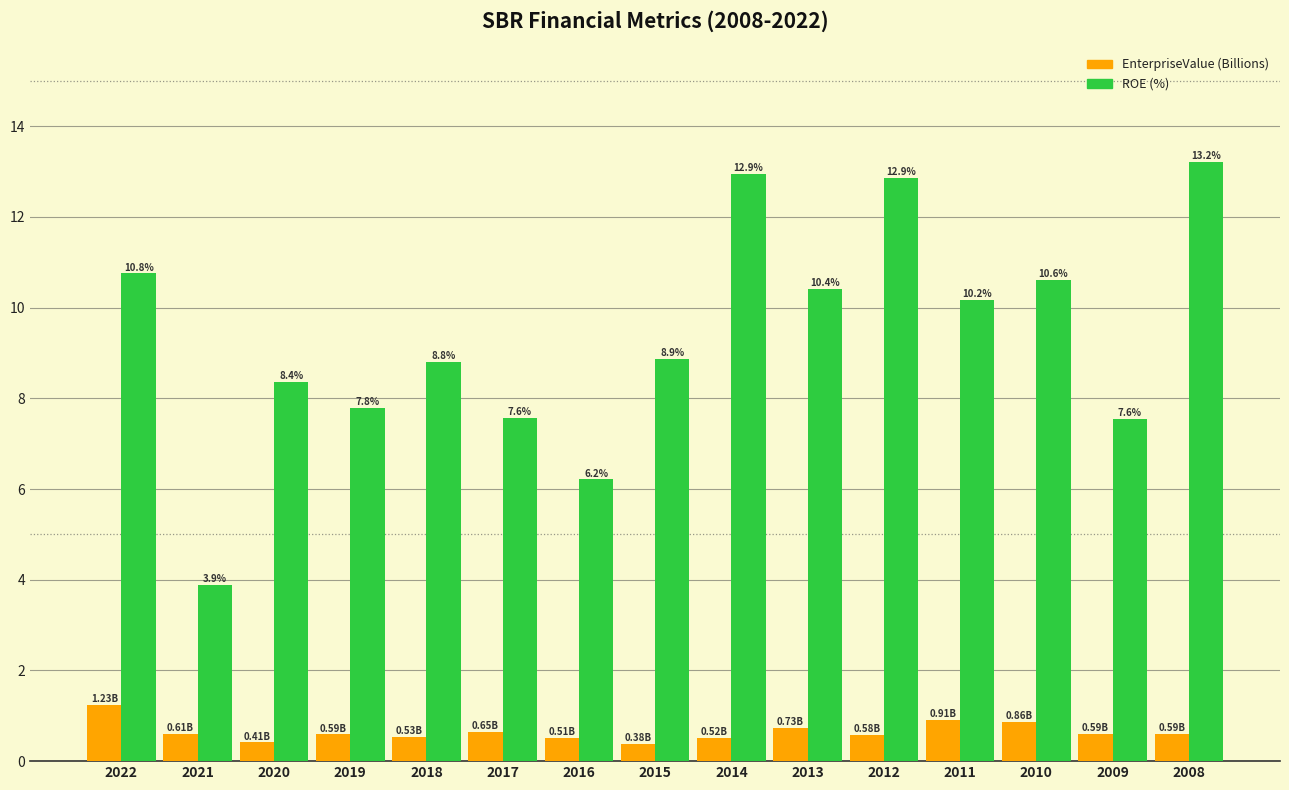

Which series has the widest spread of values?

ROE (%)